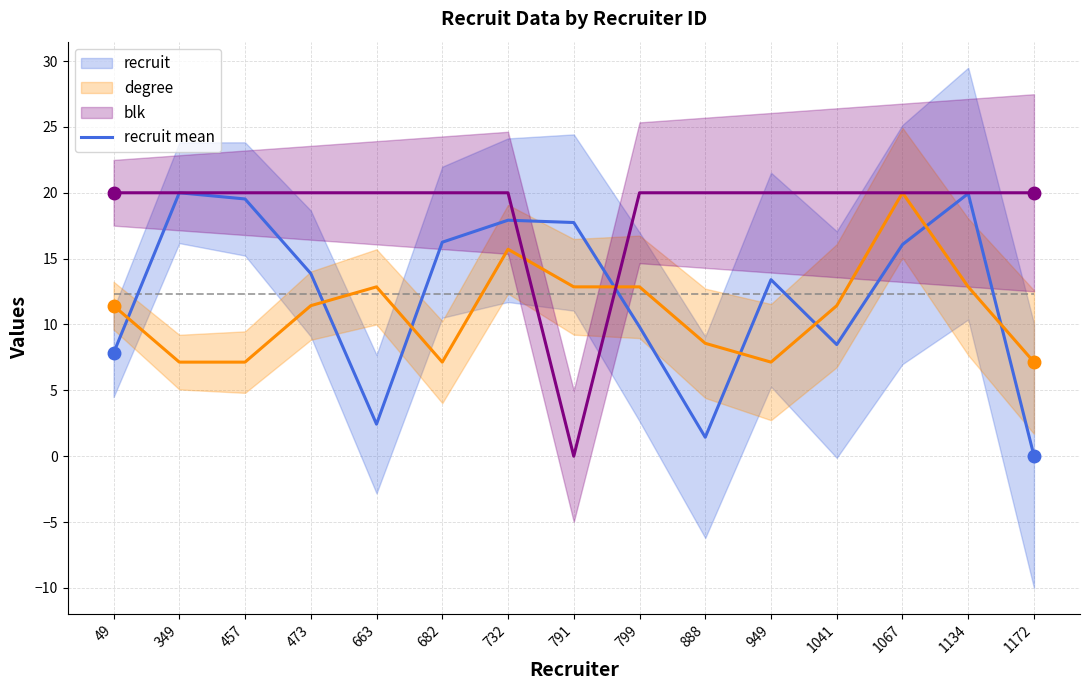

Rank the categories by degree value from lowest to highest.

349, 457, 682, 949, 1172, 888, 49, 473, 1041, 663, 791, 799, 1134, 732, 1067